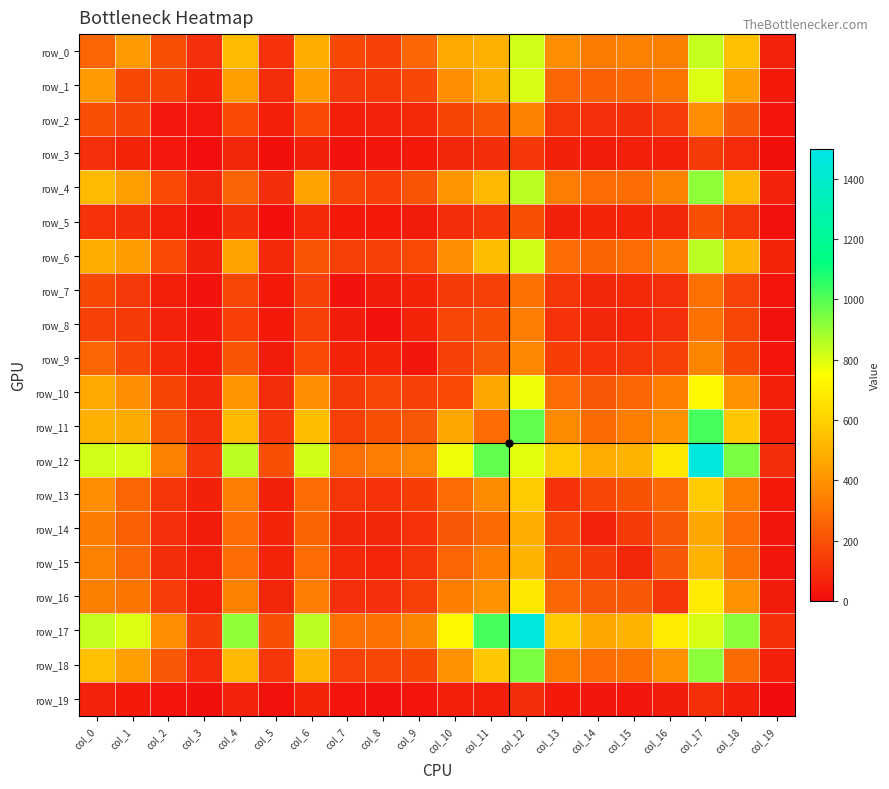

At which label does row_18 reach its minimum?

col_19